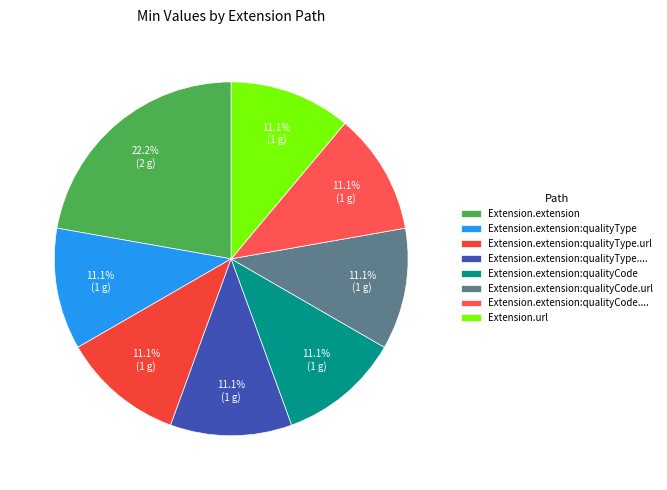

True or false: Extension.extension:qualityType accounts for 1% of the total.

False